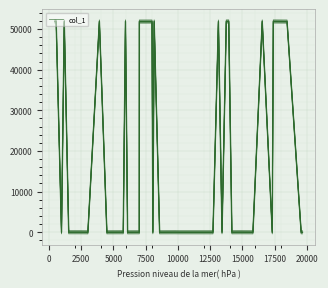

True or false: col_1_main and col_1 cross at least once.

False